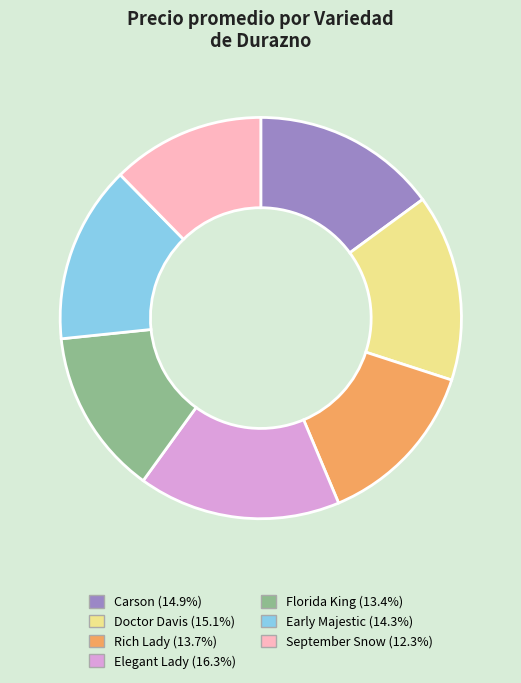

Combined, do Rich Lady and Carson account for over 50%?

No